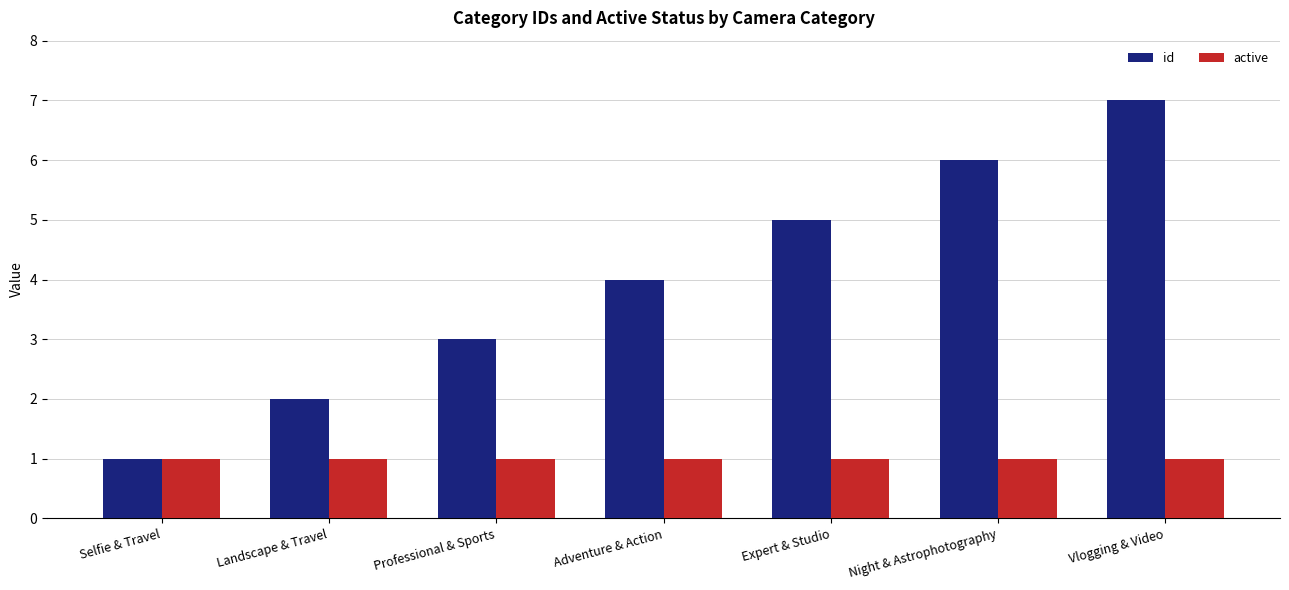

True or false: id has a value of 1 at Landscape & Travel.

False